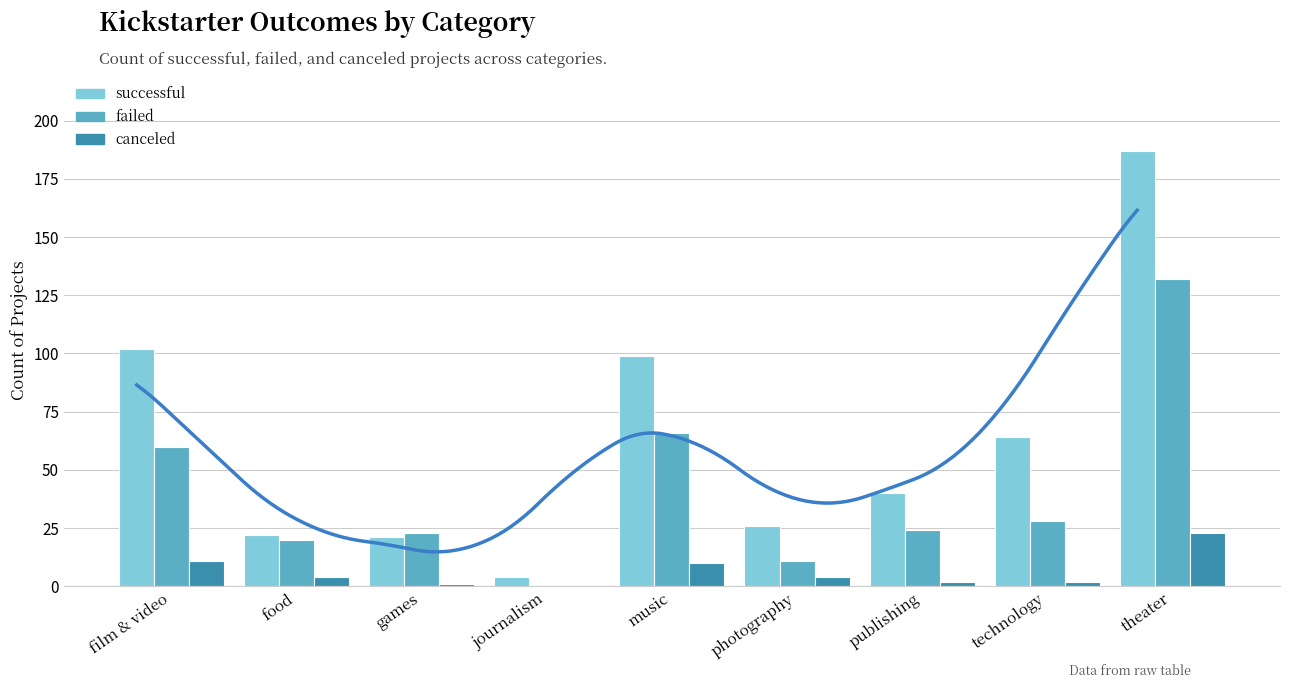

What is the value of the successful bar at the 7th from the left?

40